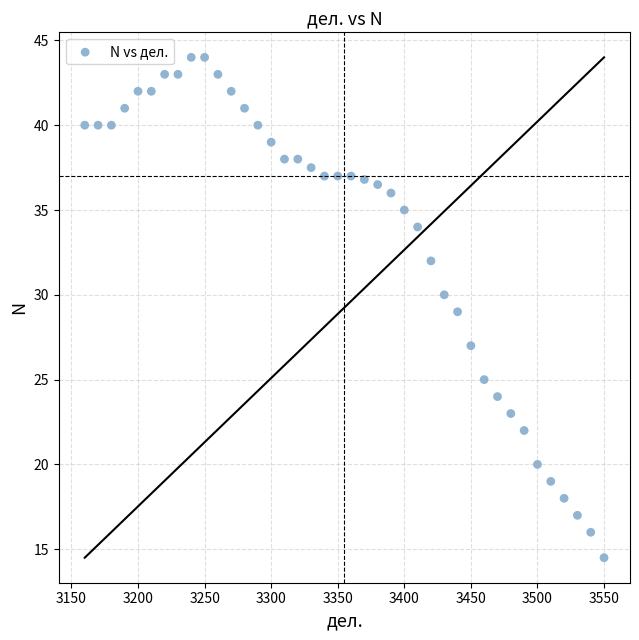

What is the range of Y values (max minus min)?

29.5